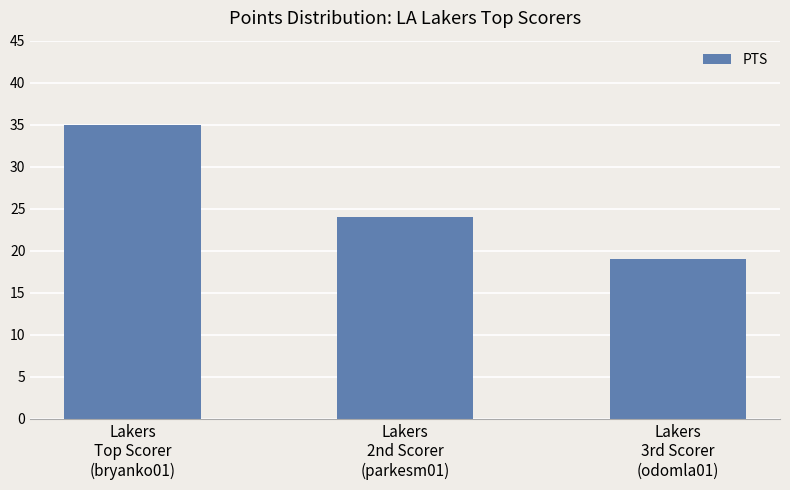

Which label corresponds to the largest value in the chart?

Lakers
Top Scorer
(bryanko01)